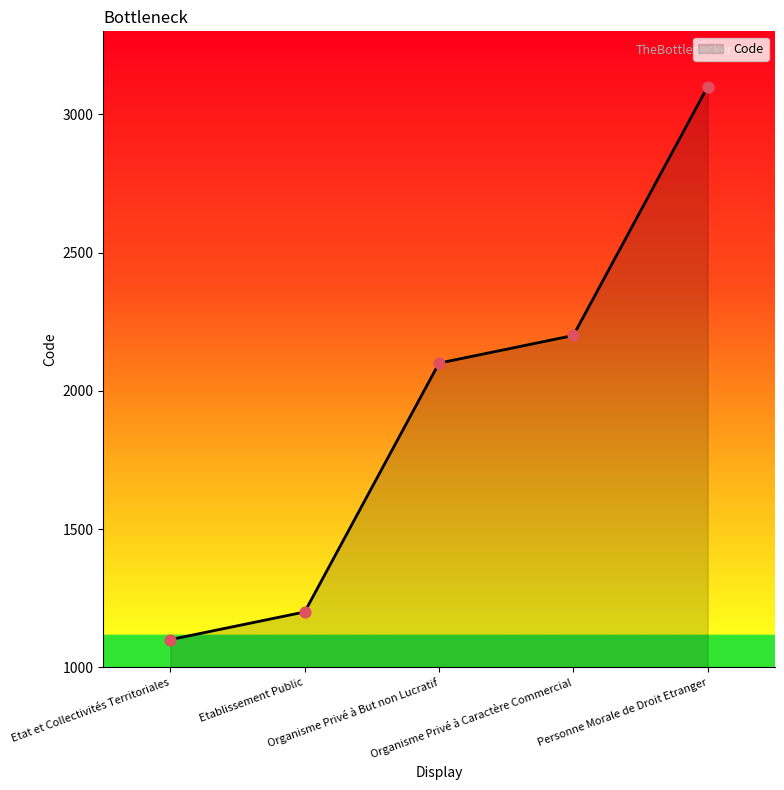

Between Organisme Privé à But non Lucratif and Etablissement Public, which is larger?

Organisme Privé à But non Lucratif